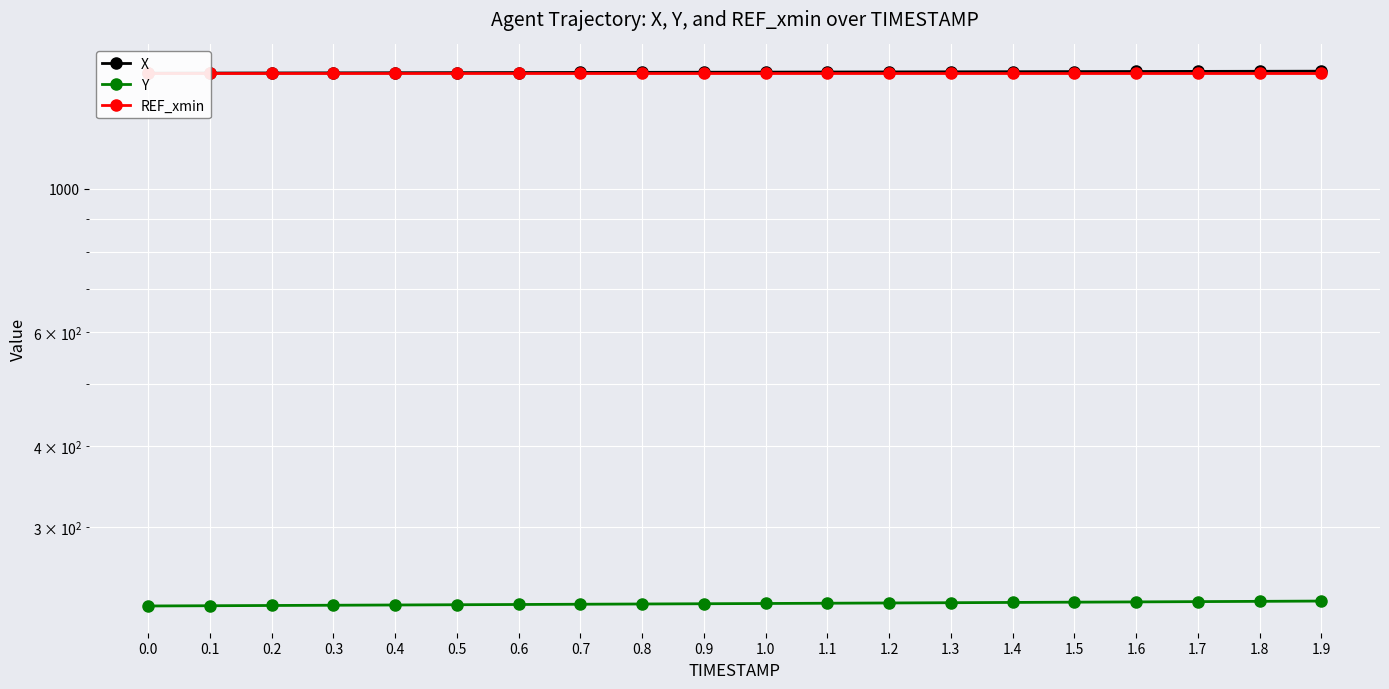

True or false: REF_xmin and Y intersect in this chart.

False